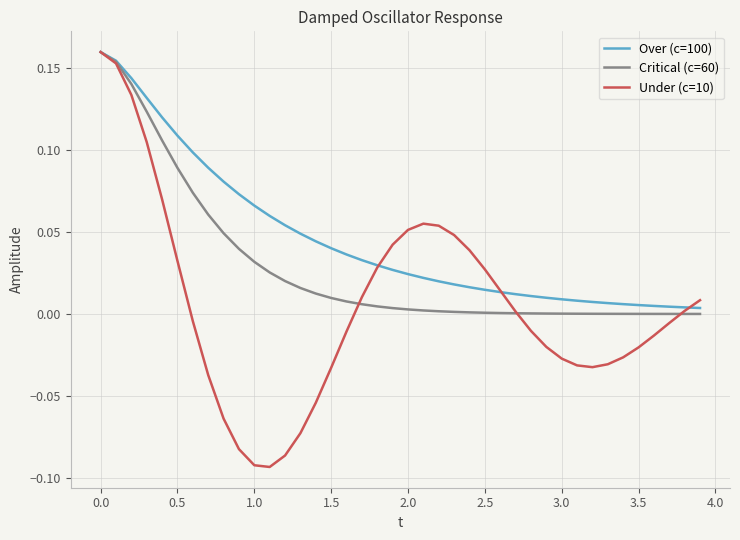

Which series has the widest spread of values?

Under (c=10)